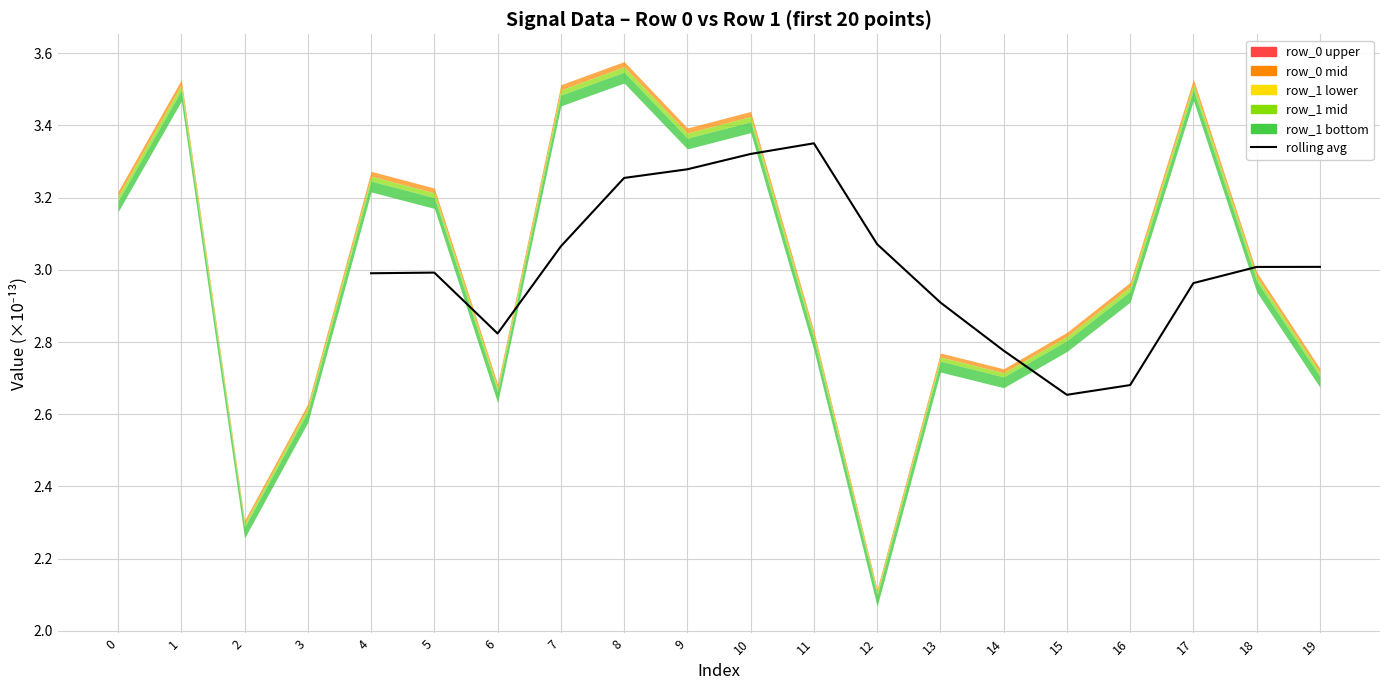

Reading left to right, what are all the values shown in this chart?

3.0	3.0	2.8	3.1	3.3	3.3	3.3	3.4	3.1	2.9	2.8	2.7	2.7	3.0	3.0	3.0